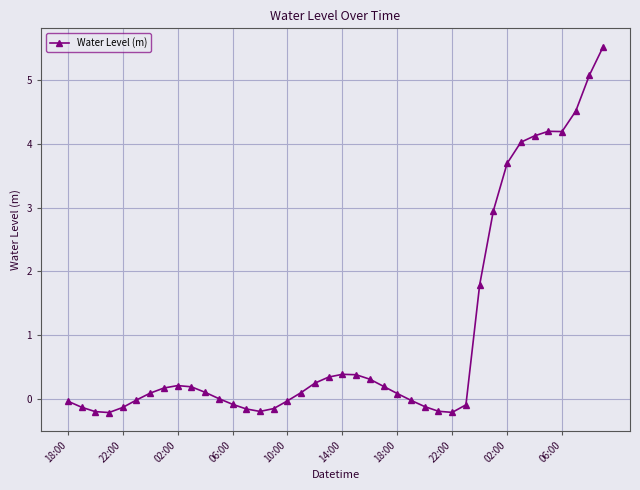

True or false: there are more than 1 points higher than both neighbors.

True